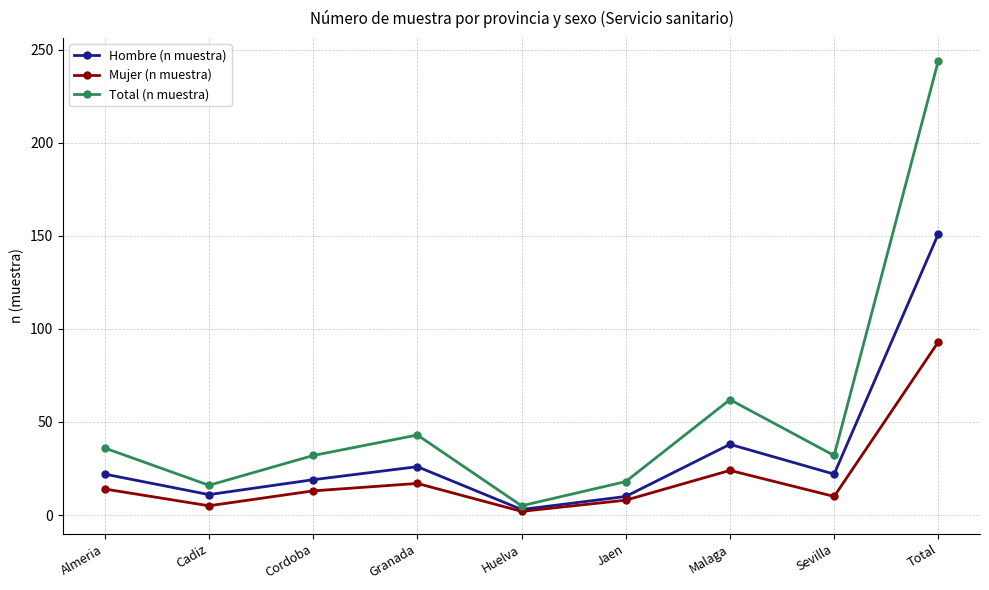

Is the value of Total (n muestra) at Malaga greater than the value of Hombre (n muestra) at Sevilla?

Yes